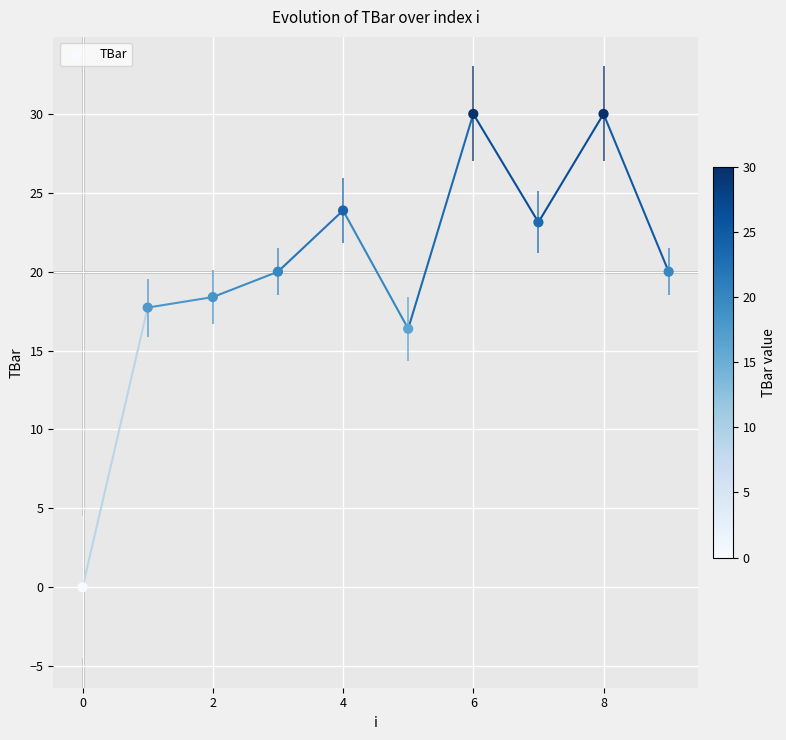

What Y value in the scatter plot is closest to 15?

16.4